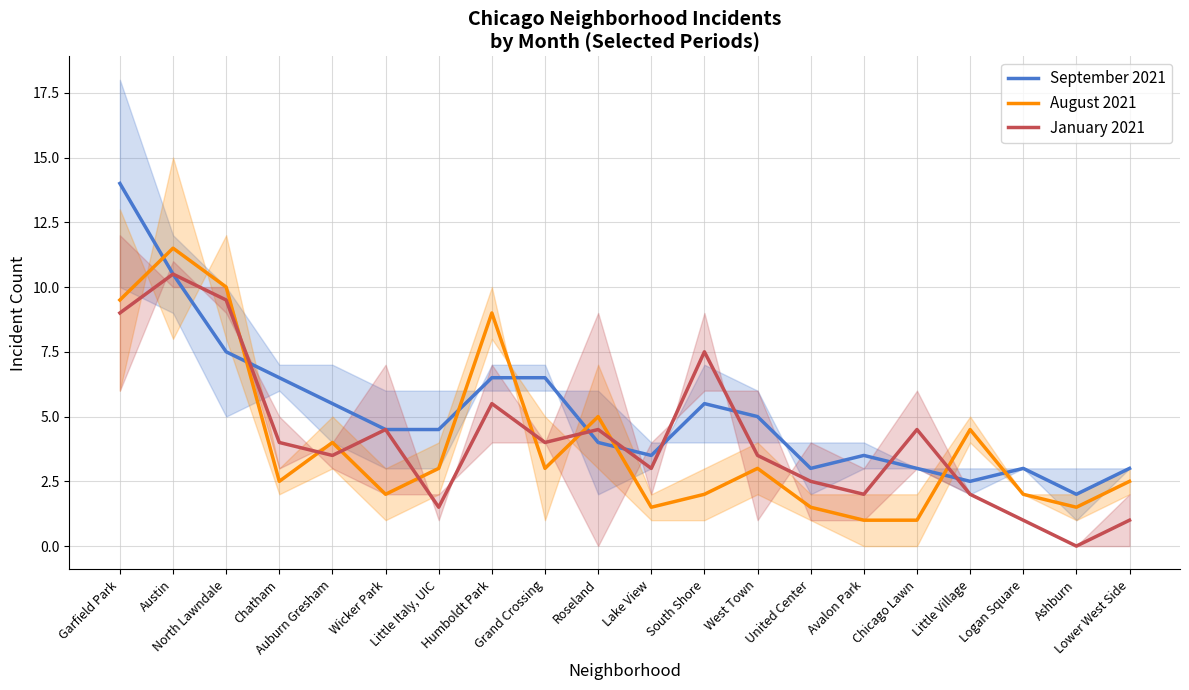

Which series changed the most between Chicago Lawn and Little Village?

August 2021